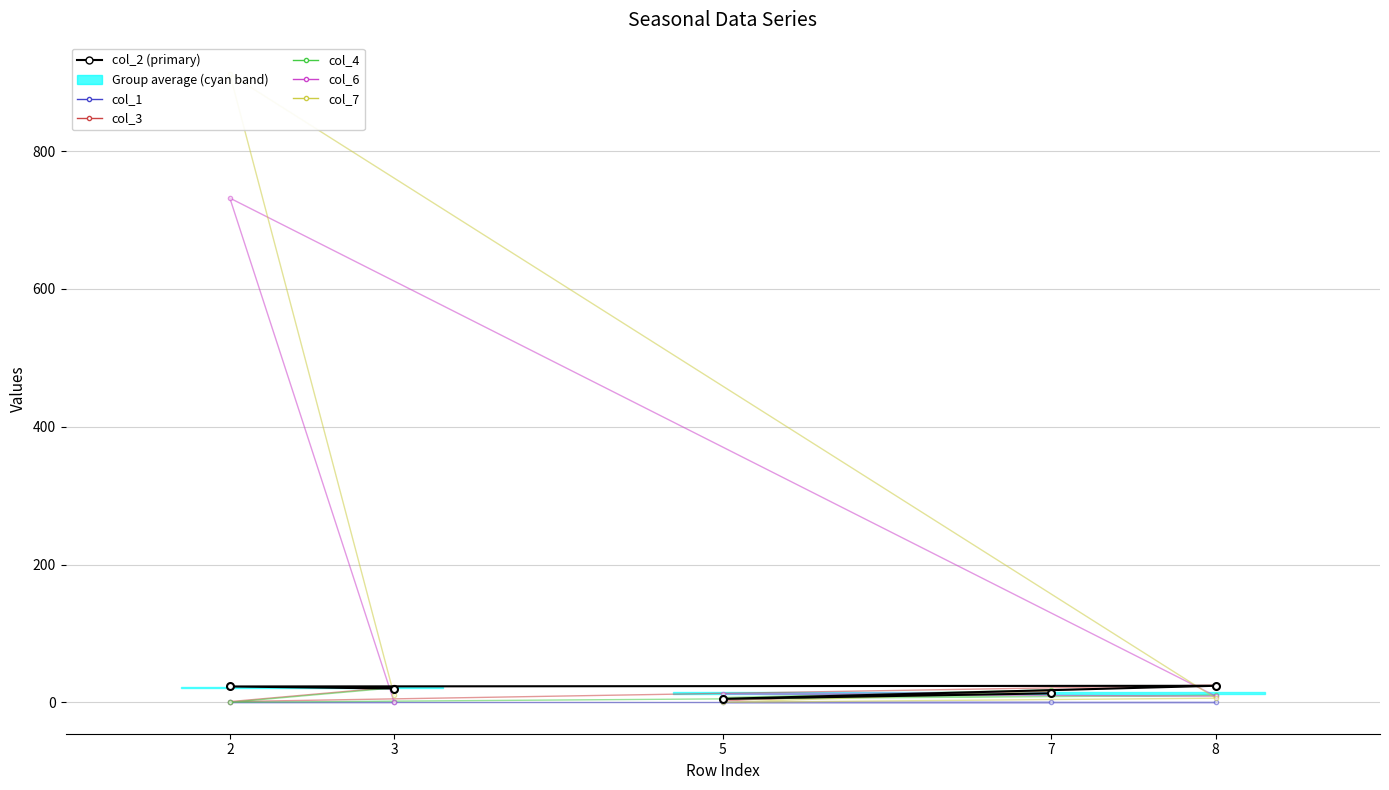

True or false: col_4 and col_3 cross at least once.

True